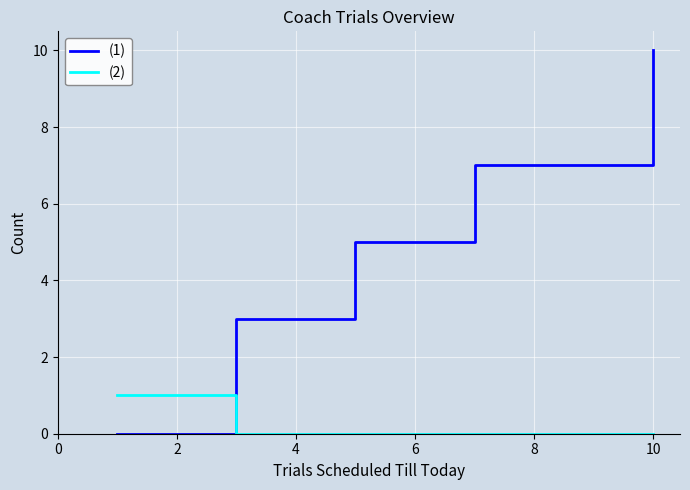

How many times do (1) and (2) cross each other?

1